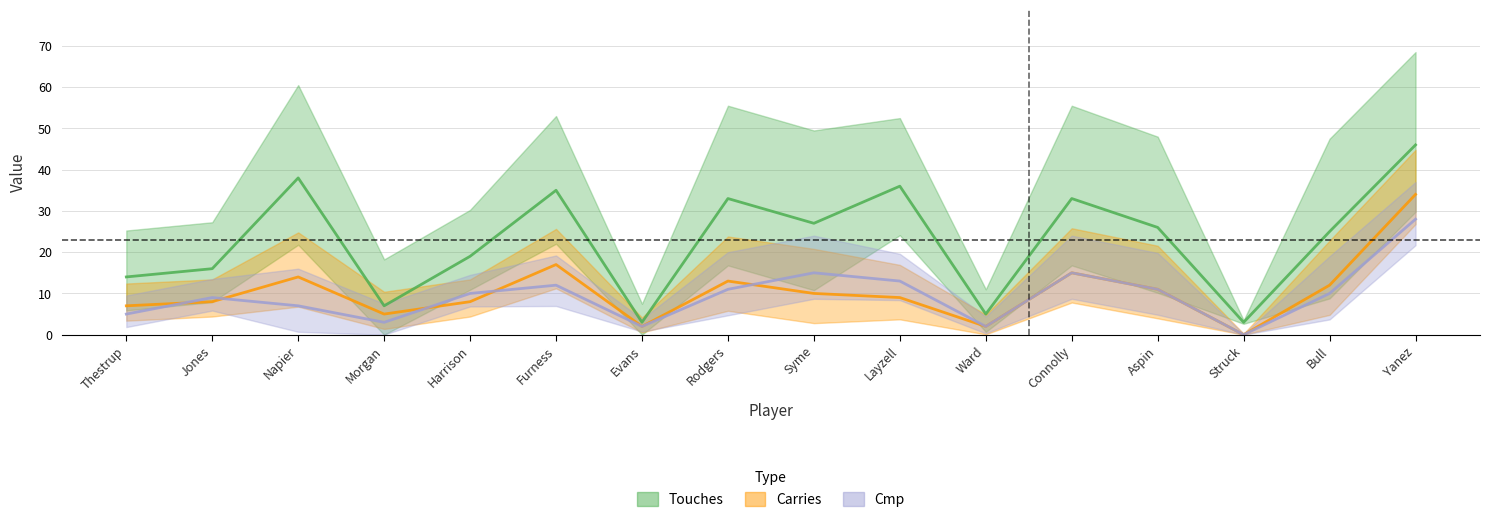

How many lines are shown in the chart?

3